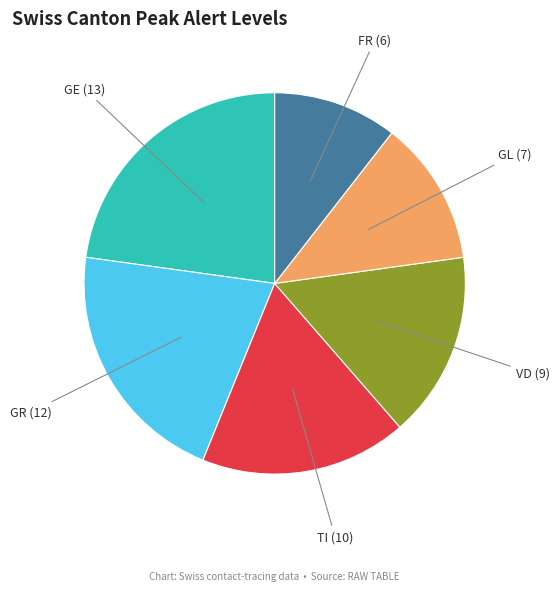

Is it true that TI is 7% of the pie?

False